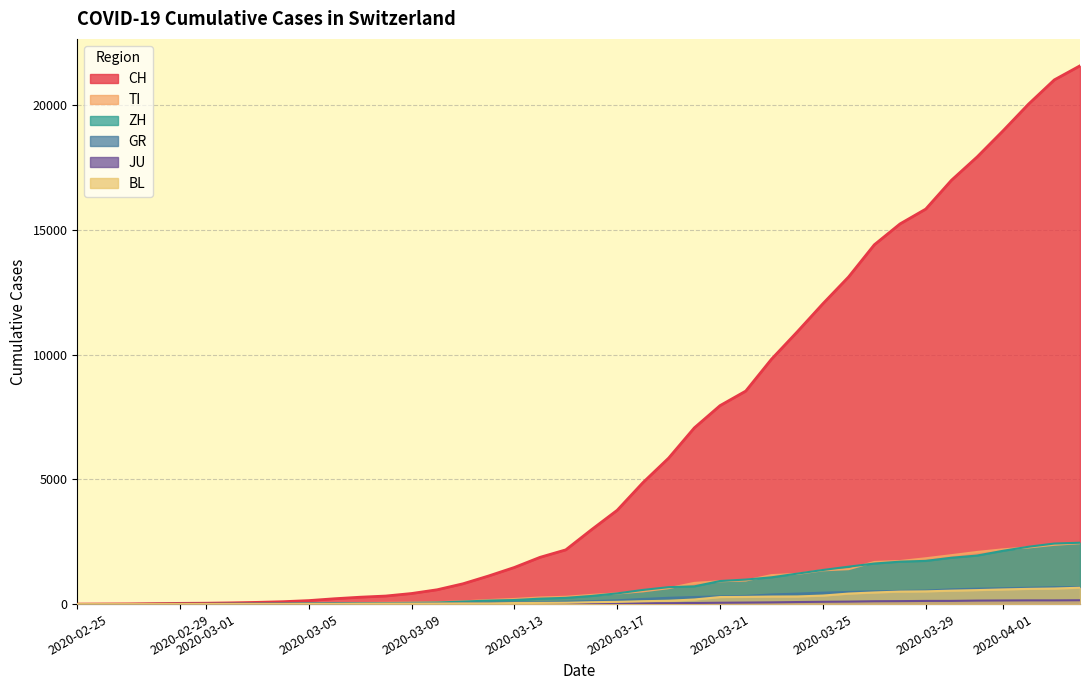

True or false: TI and GR cross at least once.

False